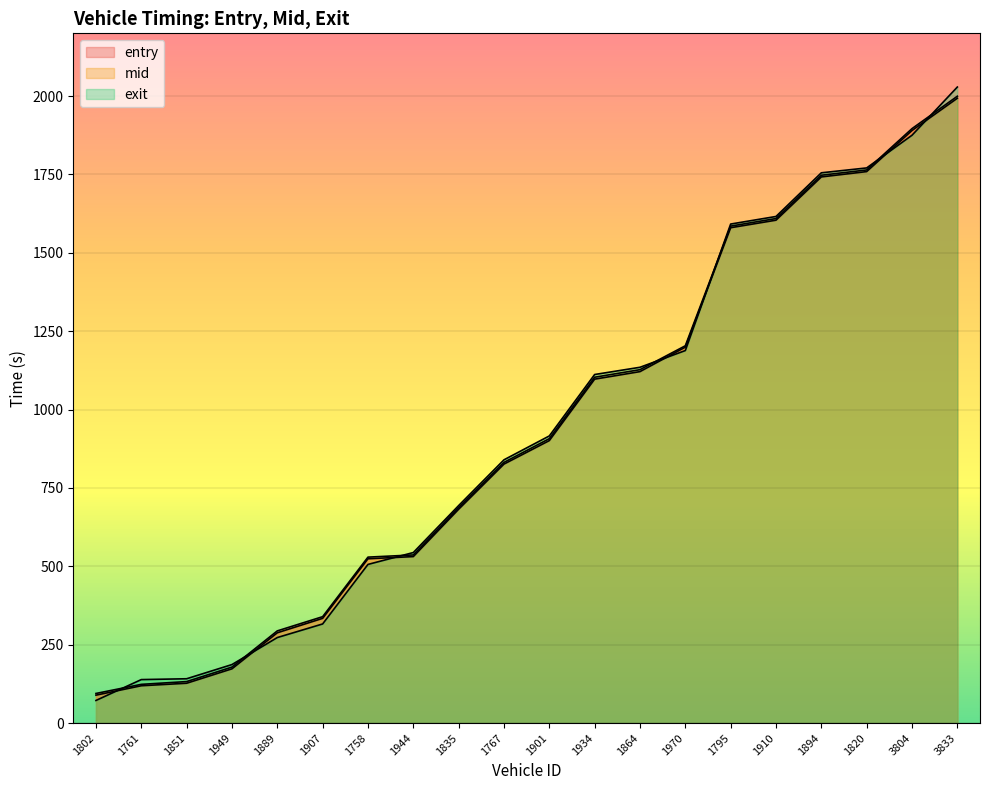

How many lines are shown in the chart?

3